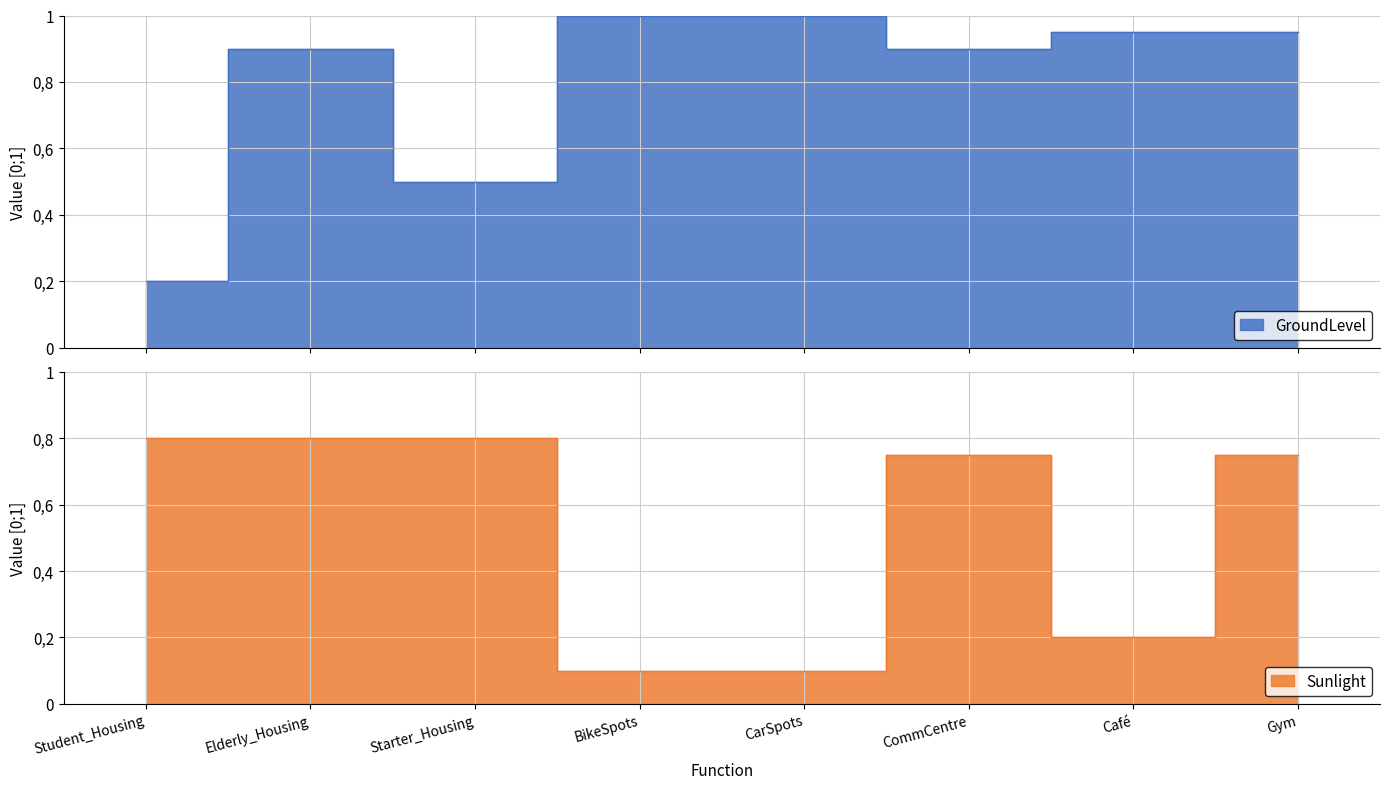

What are all the series names shown in the legend?

GroundLevel, Sunlight